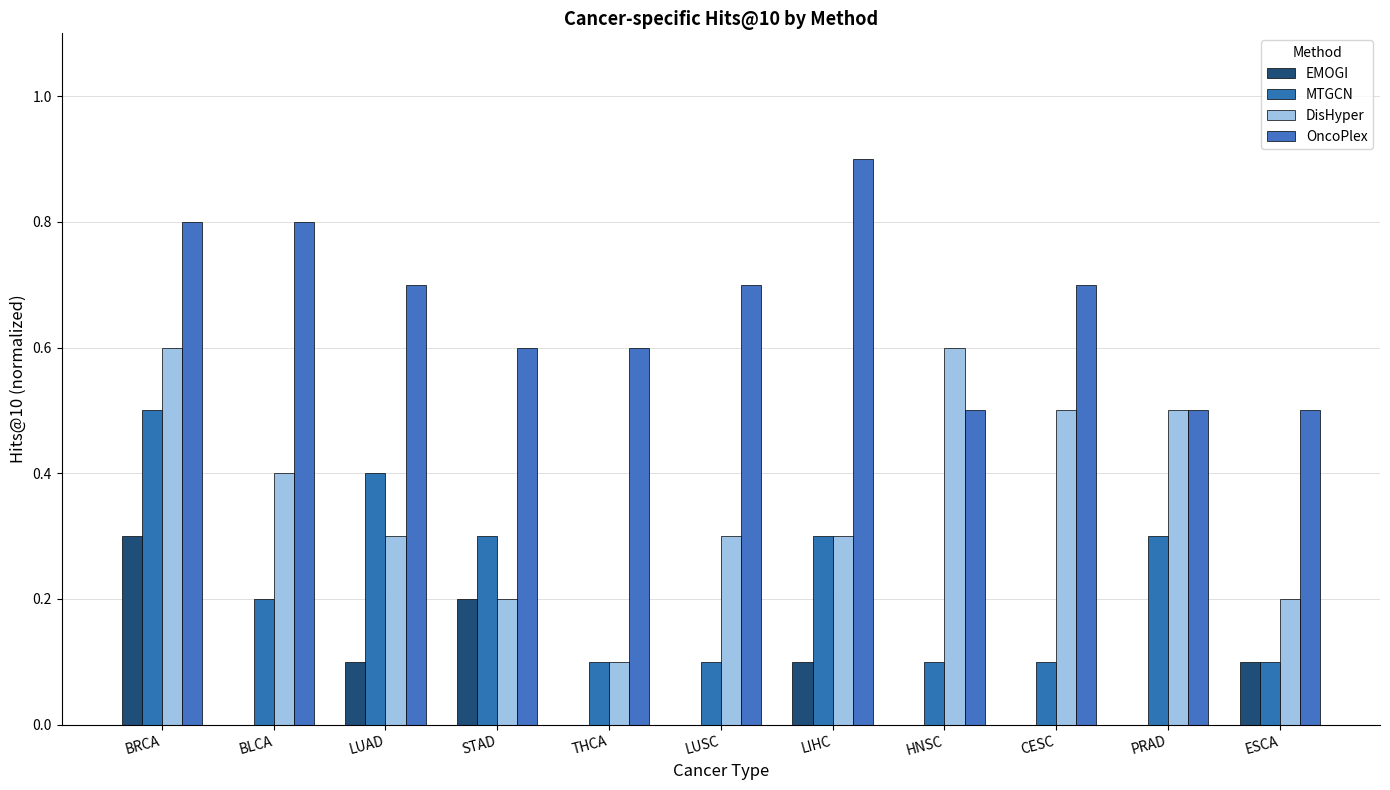

What is the difference between the maximum and minimum values in the DisHyper series?

0.5